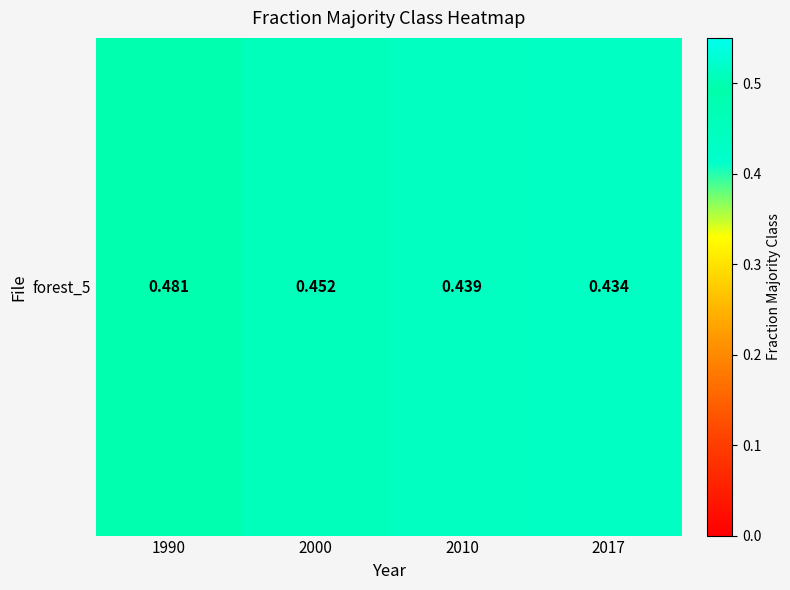

Reading left to right, list all the values displayed in this chart.

1990=0.5	2000=0.5	2010=0.4	2017=0.4